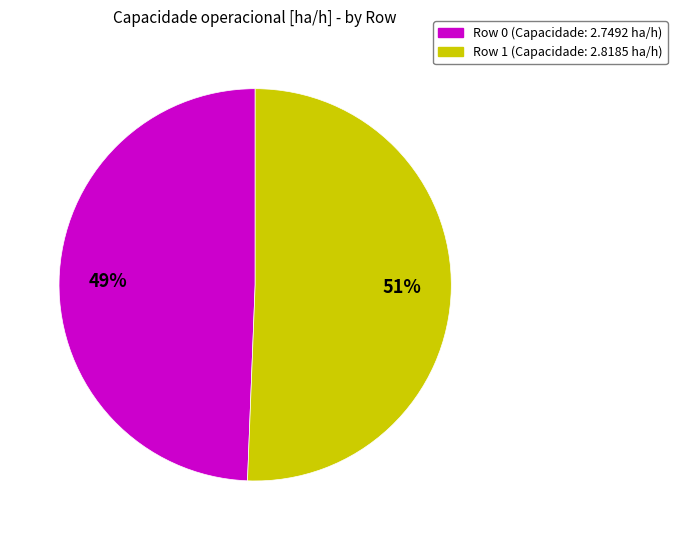

How many segments does this pie chart have?

2